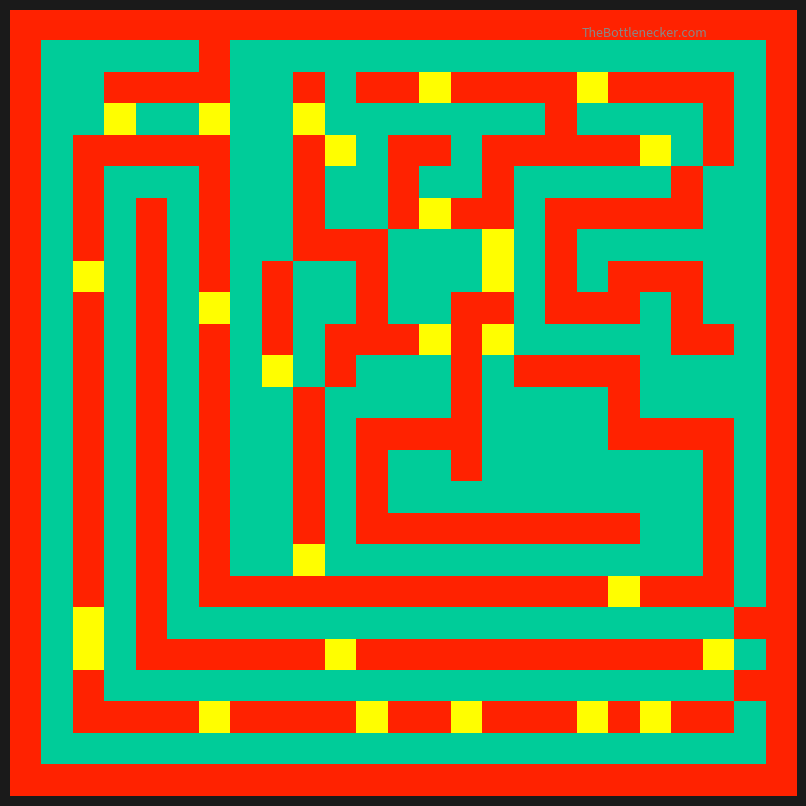

How many distinct data groups are displayed?

25